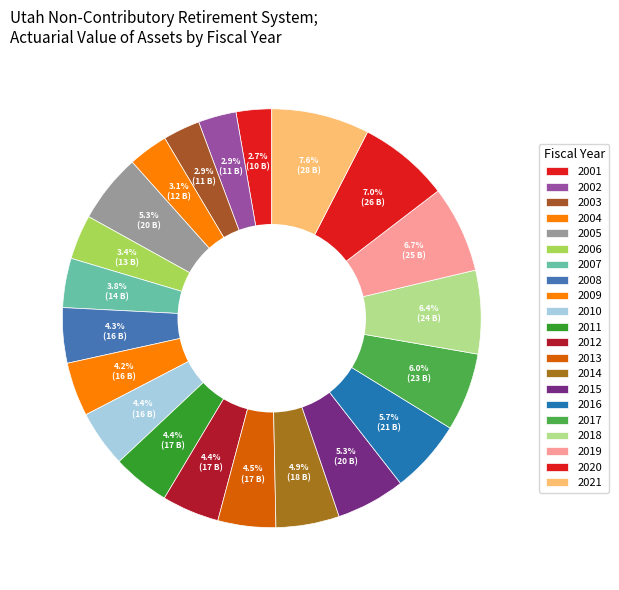

How many segments does this pie chart have?

21